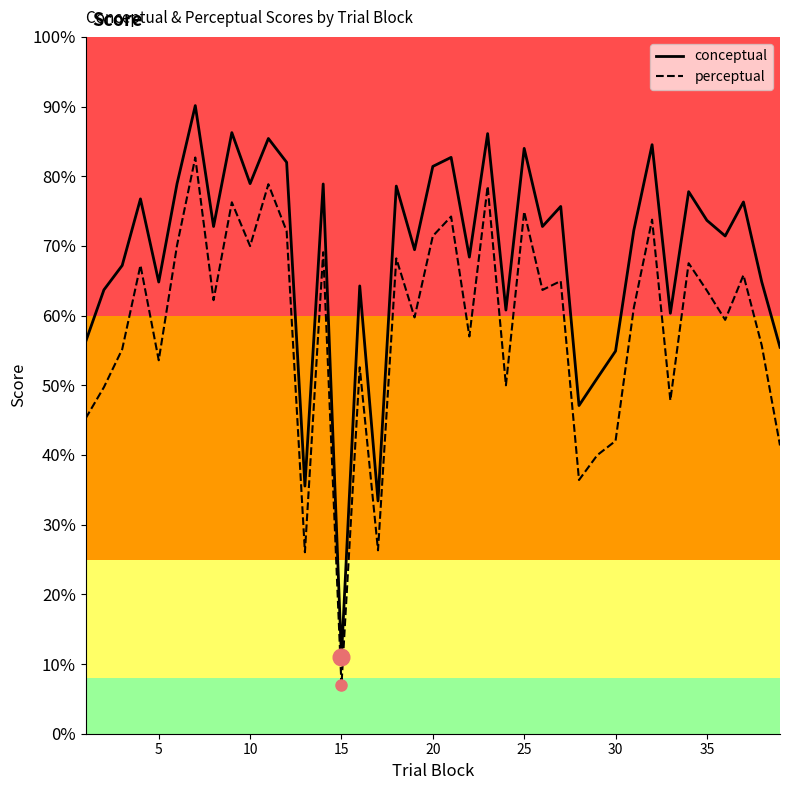

True or false: conceptual and perceptual intersect in this chart.

False